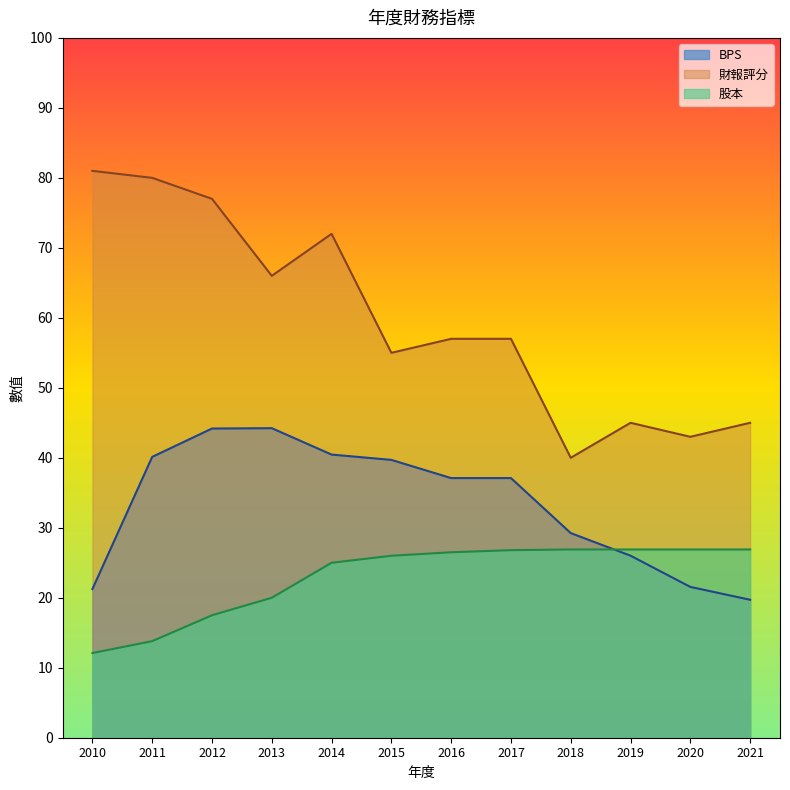

Where is the first local maximum for 財報評分?

2014